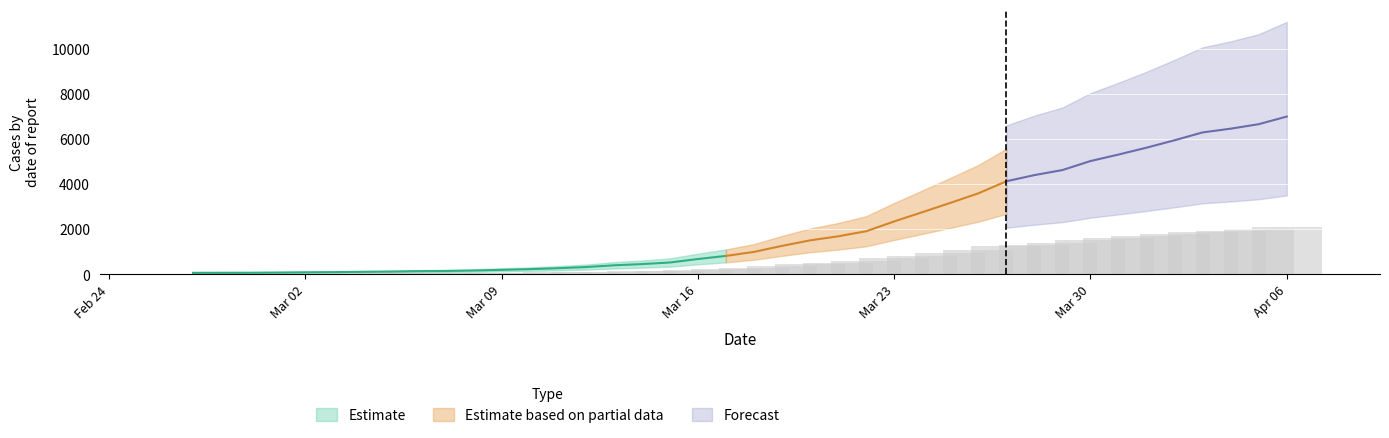

What position from the left is 2020-03-12?

15